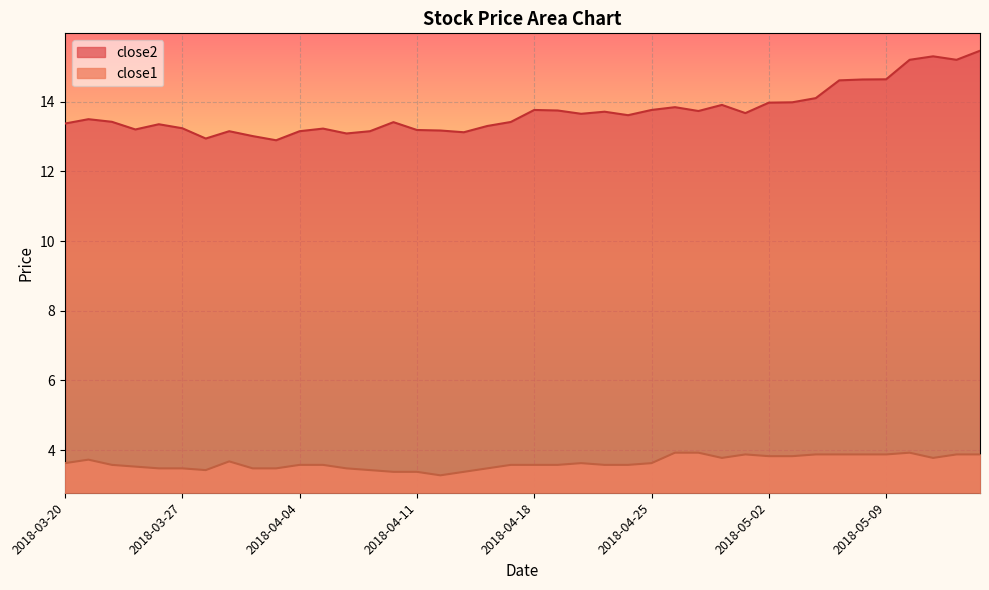

At which label is close1 closest to 3?

2018-04-12